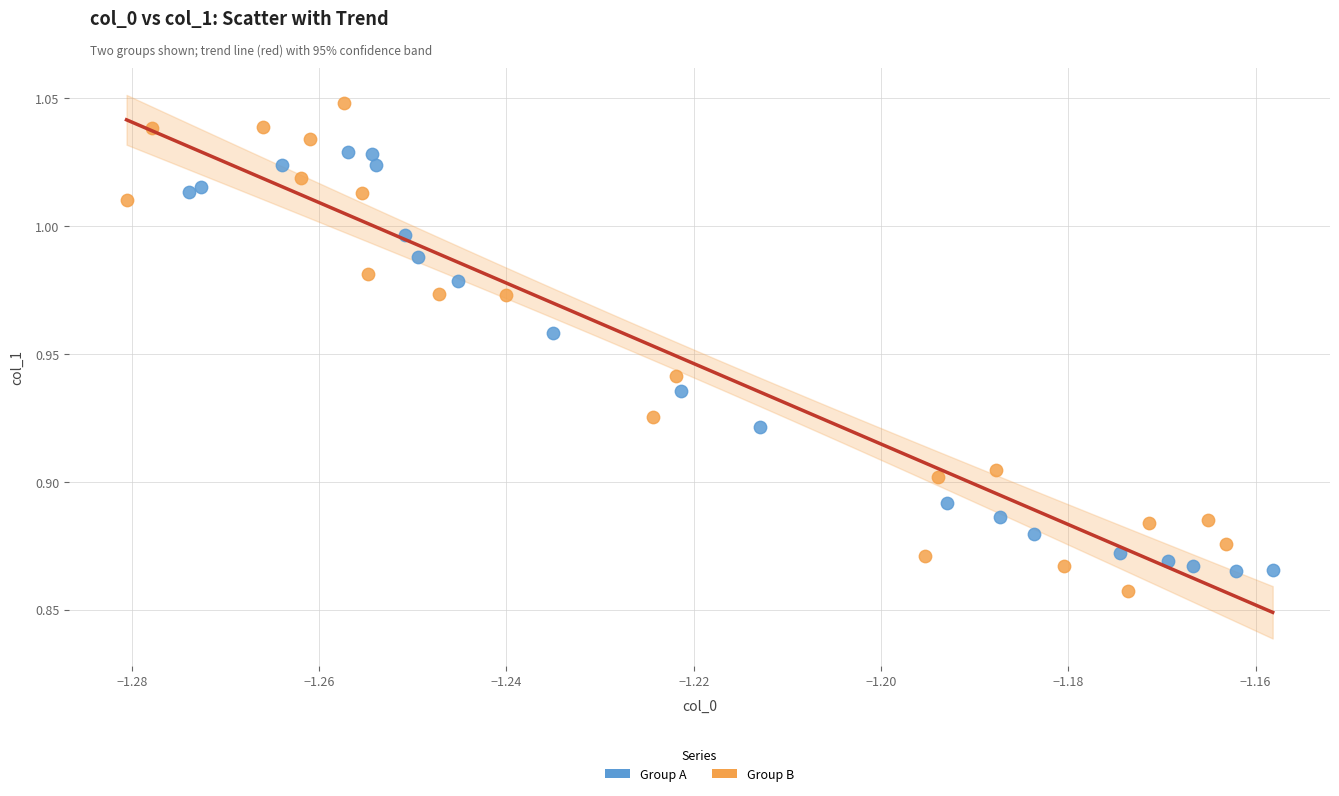

Which series has the largest Y range (max minus min)?

Group B